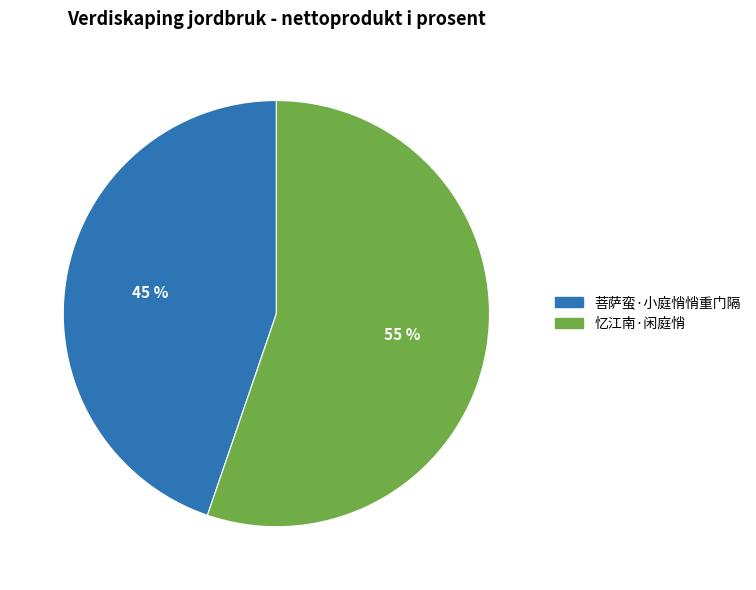

Combined, do 菩萨蛮·小庭悄悄重门隔 and 忆江南·闲庭悄 account for over 50%?

Yes